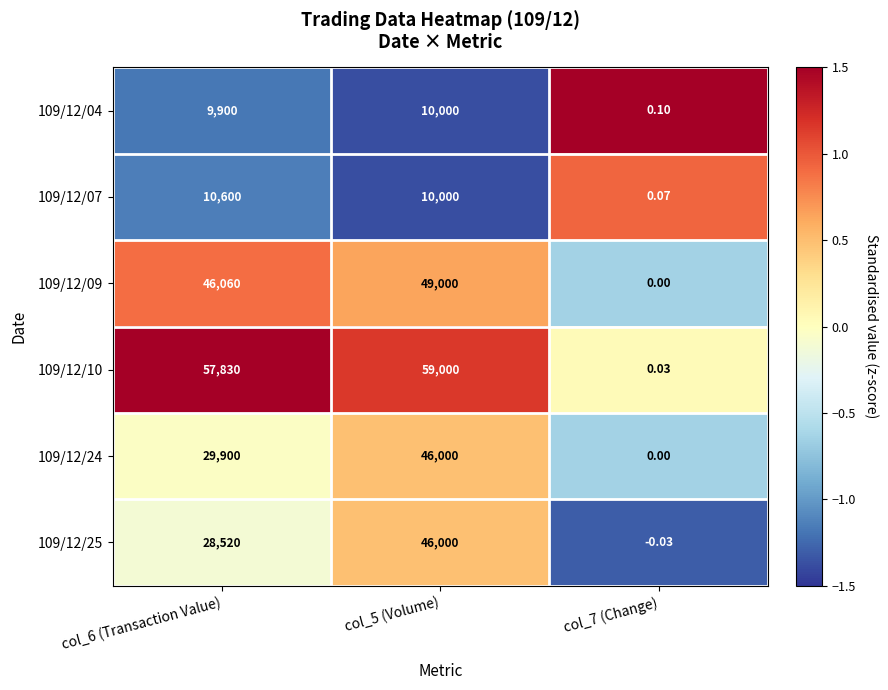

Is the value of 109/12/10 at col_5 (Volume) greater than the value of 109/12/07 at col_7 (Change)?

Yes